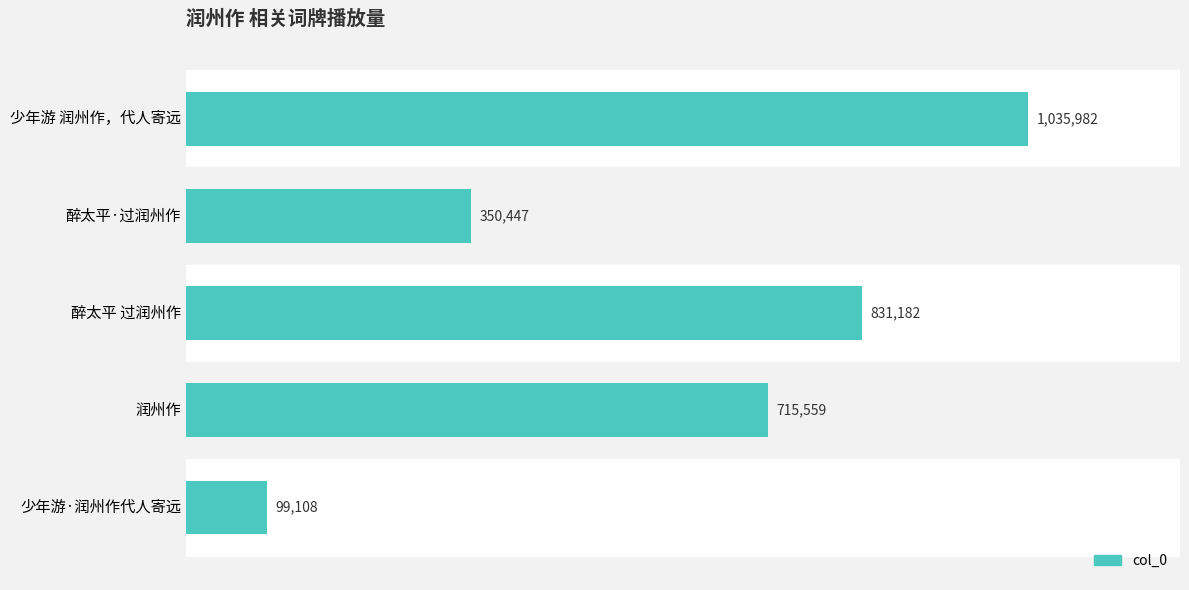

At which category does the chart reach its minimum across all series?

少年游·润州作代人寄远